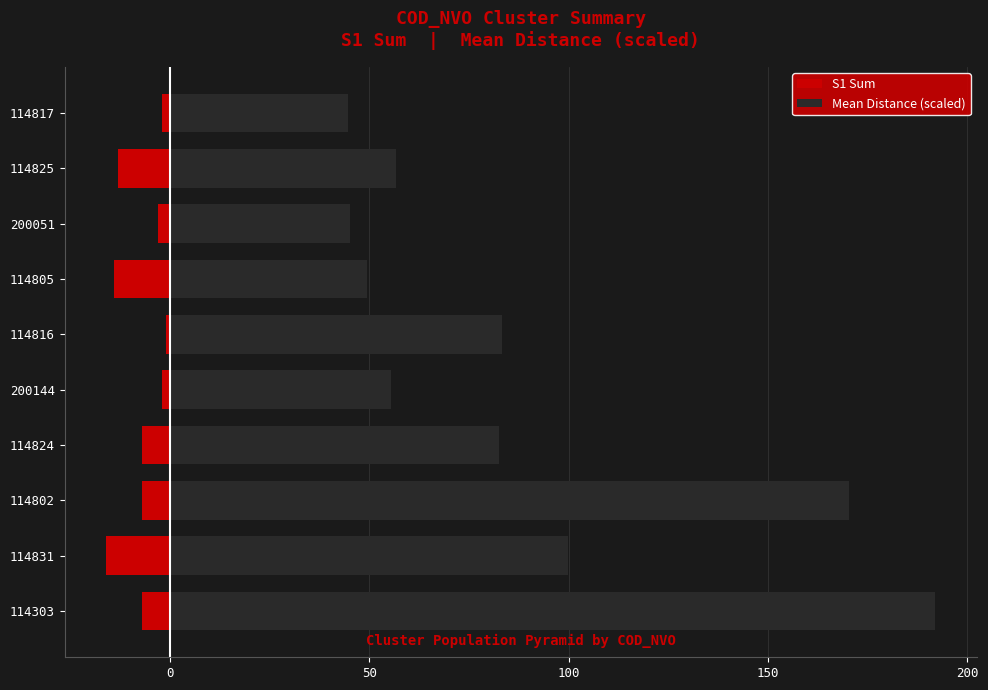

Rank the series by their maximum value, from highest to lowest.

Mean Distance (scaled), S1 Sum